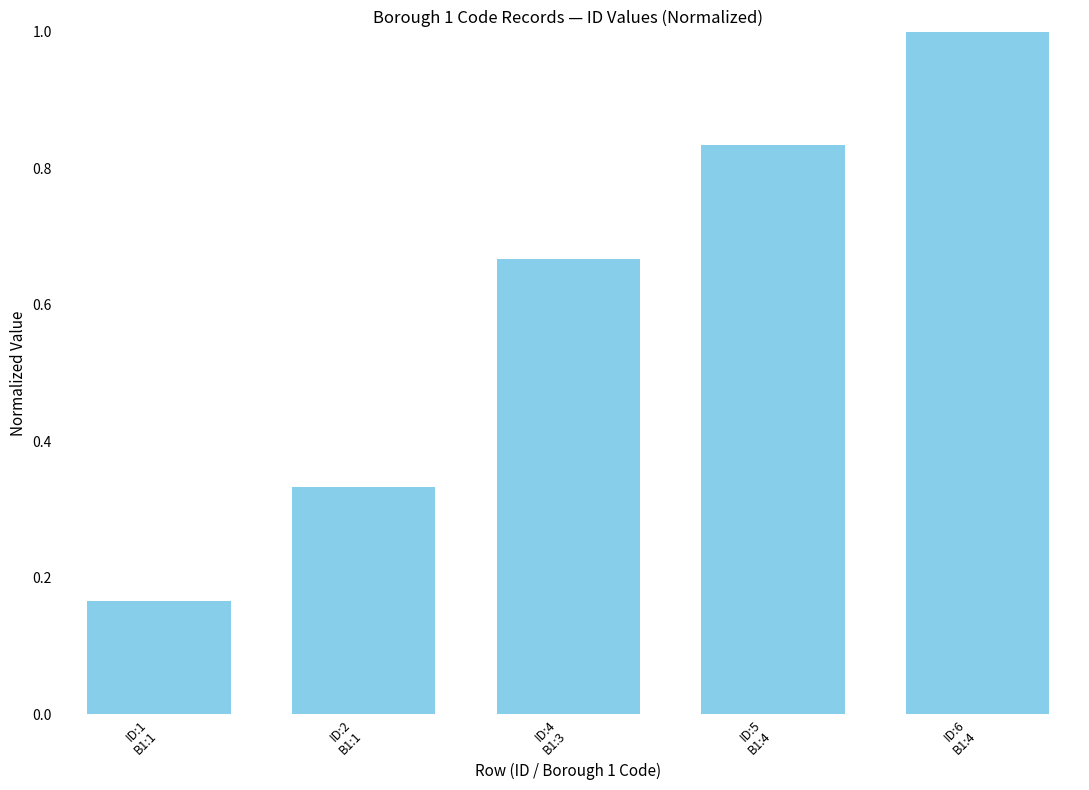

What is the maximum value shown in the chart?

1.0